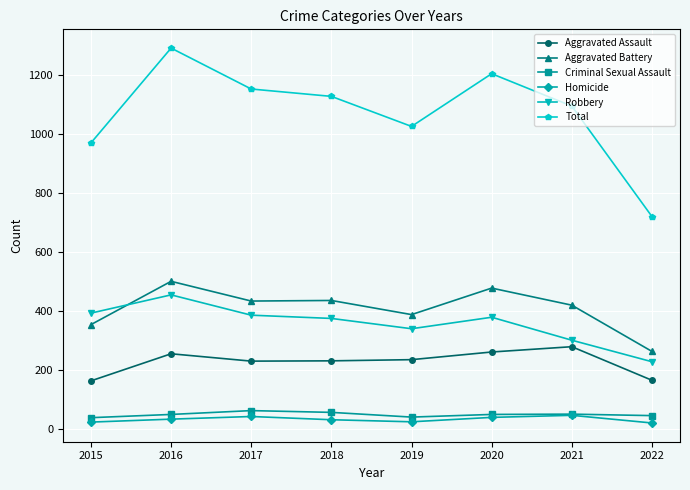

True or false: Total and Aggravated Assault cross at least once.

False